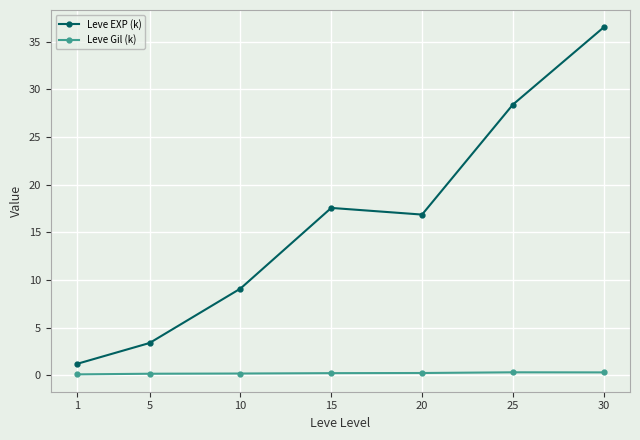

Where is the first local maximum for Leve EXP (k)?

15